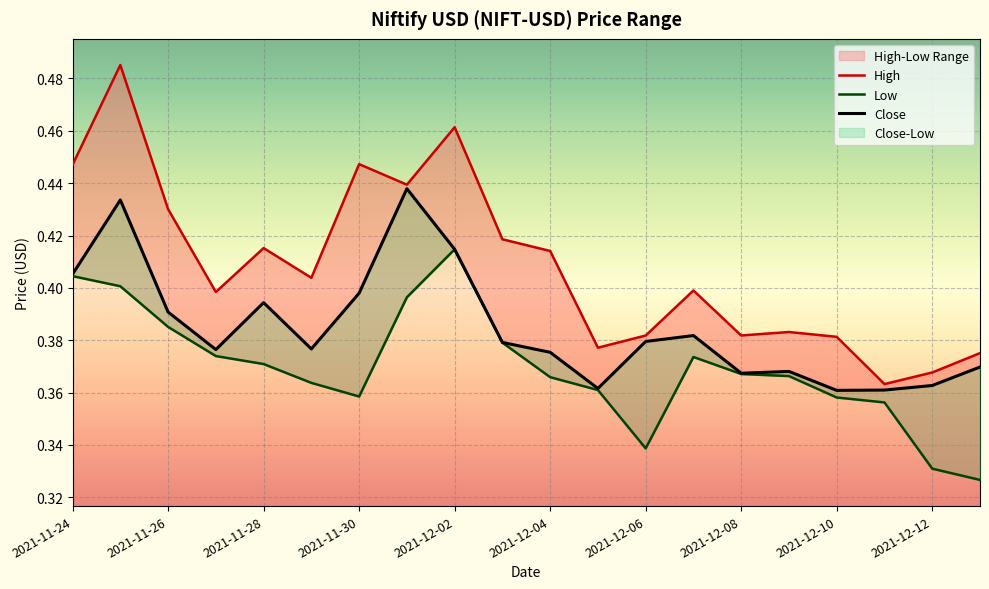

Which series has the largest range (max minus min)?

High